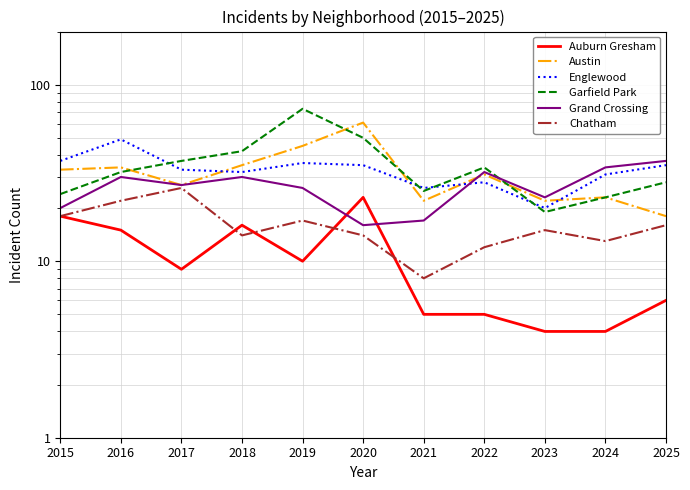

Reading left to right, list all the values displayed in this chart.

Auburn Gresham: 2015=18	2016=15	2017=9	2018=16	2019=10	2020=23	2021=5	2022=5	2023=4	2024=4	2025=6
Austin: 2015=33	2016=34	2017=27	2018=35	2019=45	2020=61	2021=22	2022=31	2023=22	2024=23	2025=18
Englewood: 2015=37	2016=49	2017=33	2018=32	2019=36	2020=35	2021=26	2022=28	2023=20	2024=31	2025=35
Garfield Park: 2015=24	2016=32	2017=37	2018=42	2019=73	2020=50	2021=25	2022=34	2023=19	2024=23	2025=28
Grand Crossing: 2015=20	2016=30	2017=27	2018=30	2019=26	2020=16	2021=17	2022=32	2023=23	2024=34	2025=37
Chatham: 2015=18	2016=22	2017=26	2018=14	2019=17	2020=14	2021=8	2022=12	2023=15	2024=13	2025=16